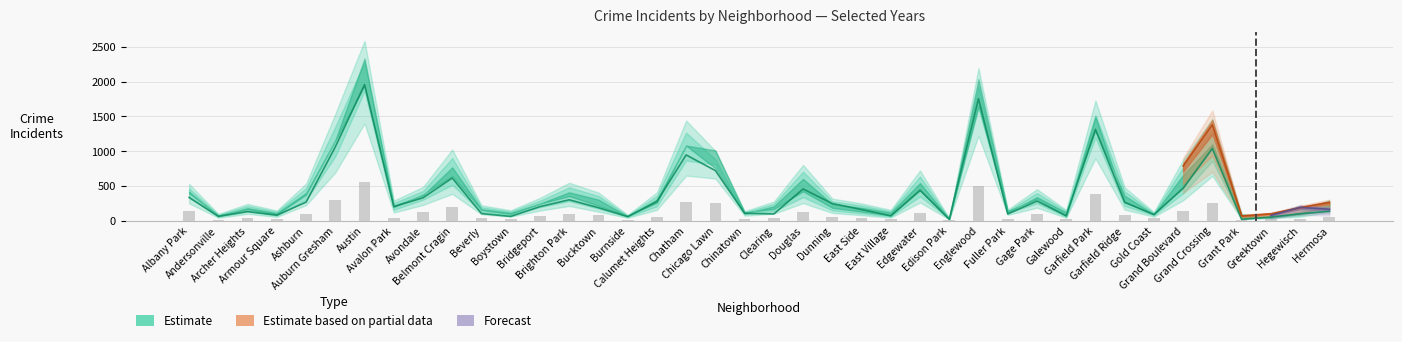

At which label does 2023 reach its minimum?

Edison Park